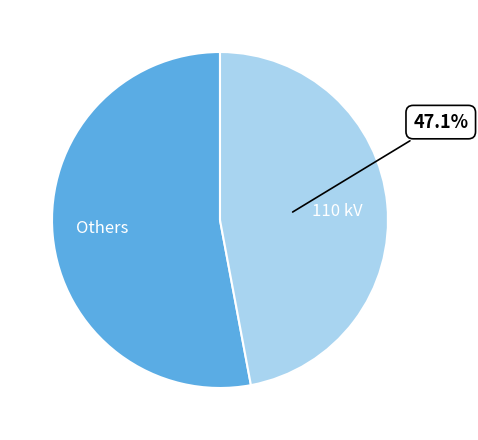

What is the ratio of the value at 110 kV to the value at Others?

0.9